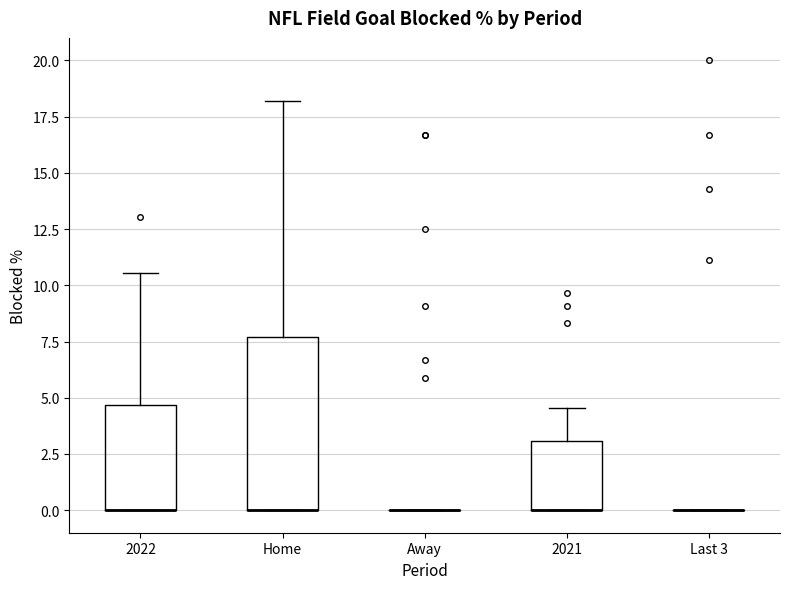

Comparing the boxes themselves (not the whiskers), which one is the tallest?

Home